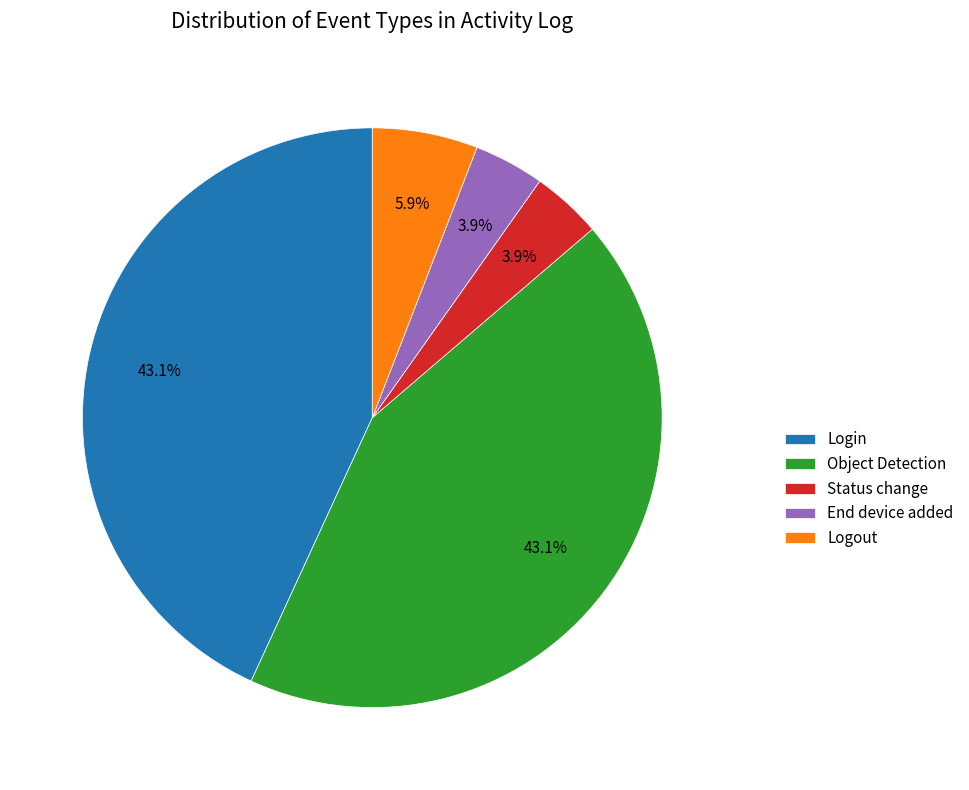

What is the total percentage of Status change and End device added?

7.8%